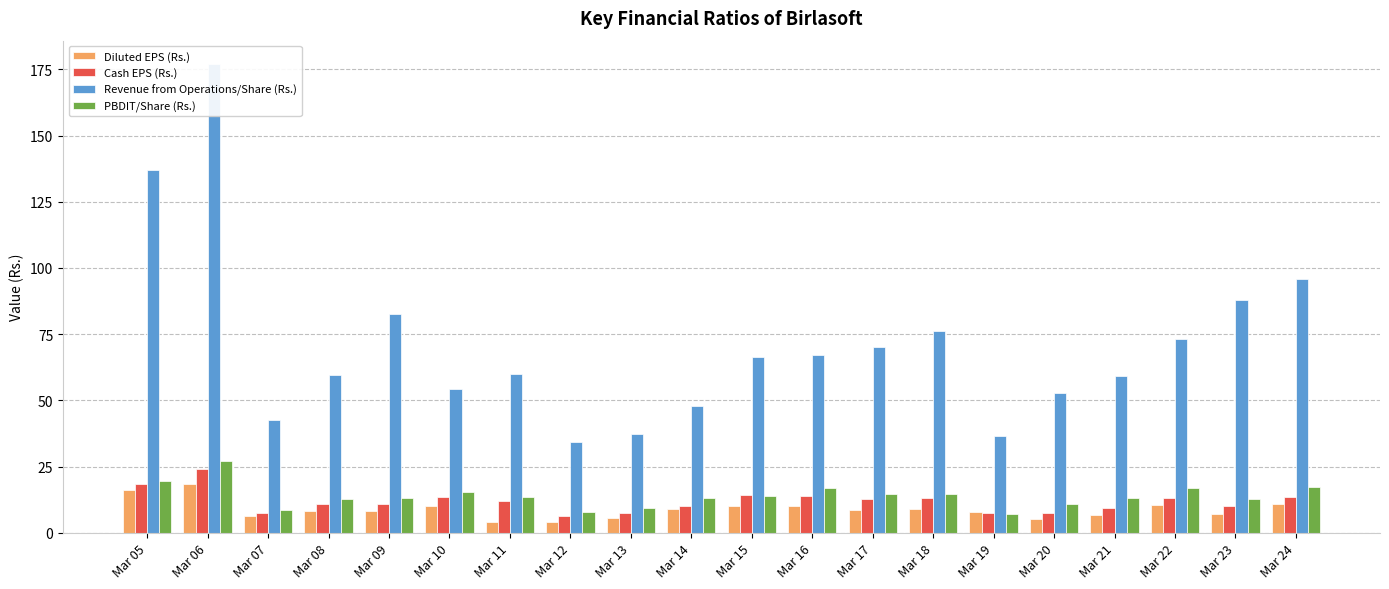

How many values in the Cash EPS (Rs.) series are below 11?

9